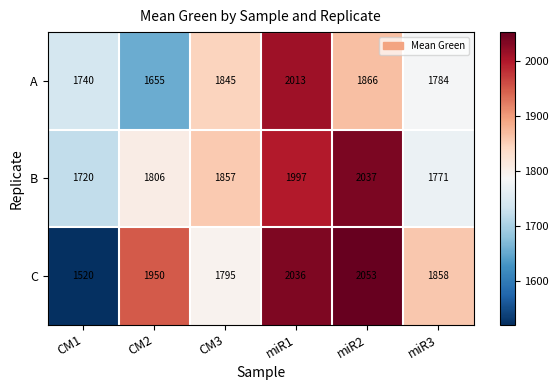

Which series has the largest total across all categories?

C